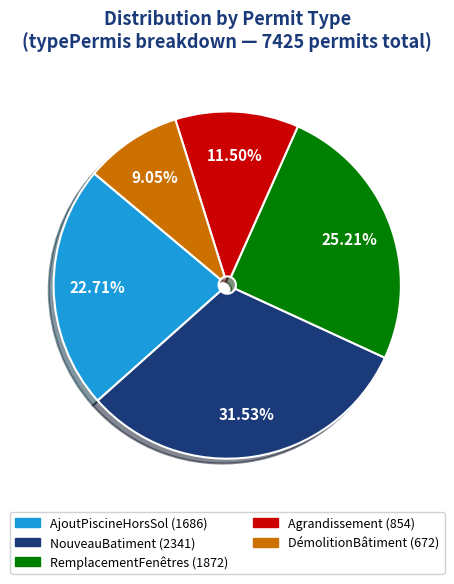

Which category has the smallest portion of the pie?

DémolitionBâtiment